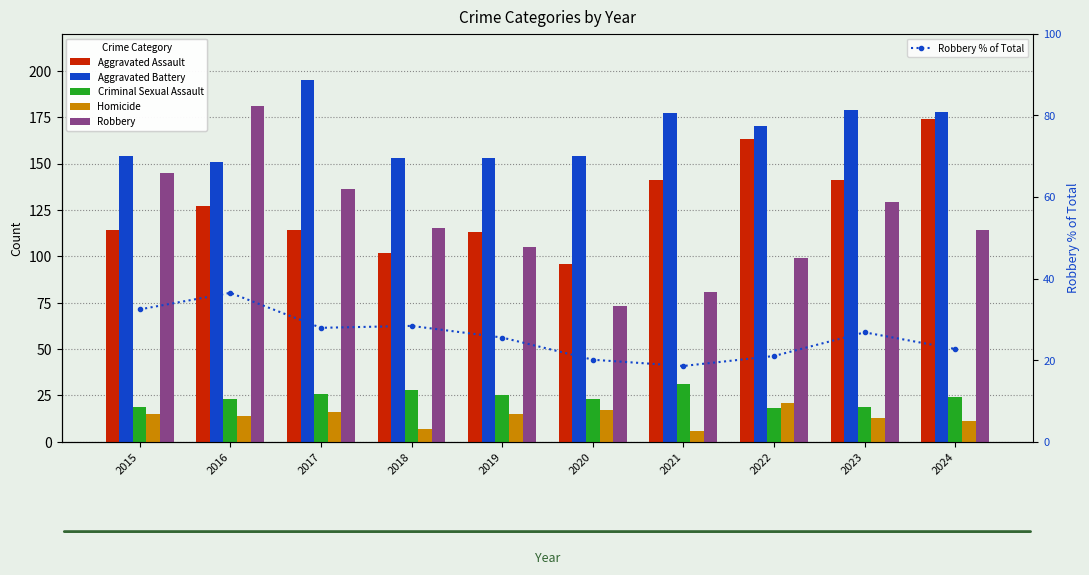

Which has a higher value, 2020 or 2019?

2019